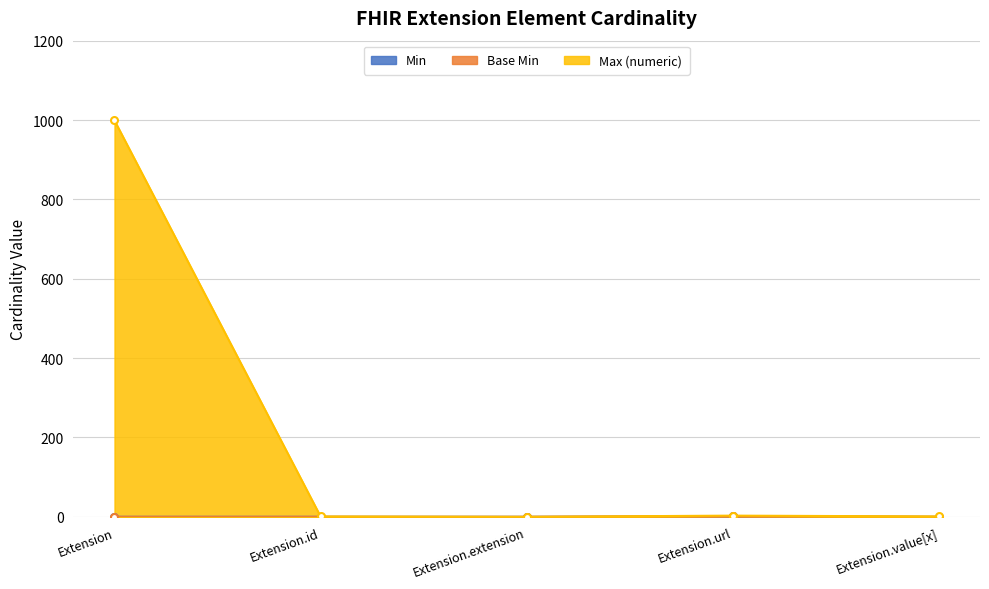

What is the difference between the second highest and minimum values in the Max (numeric) series?

3